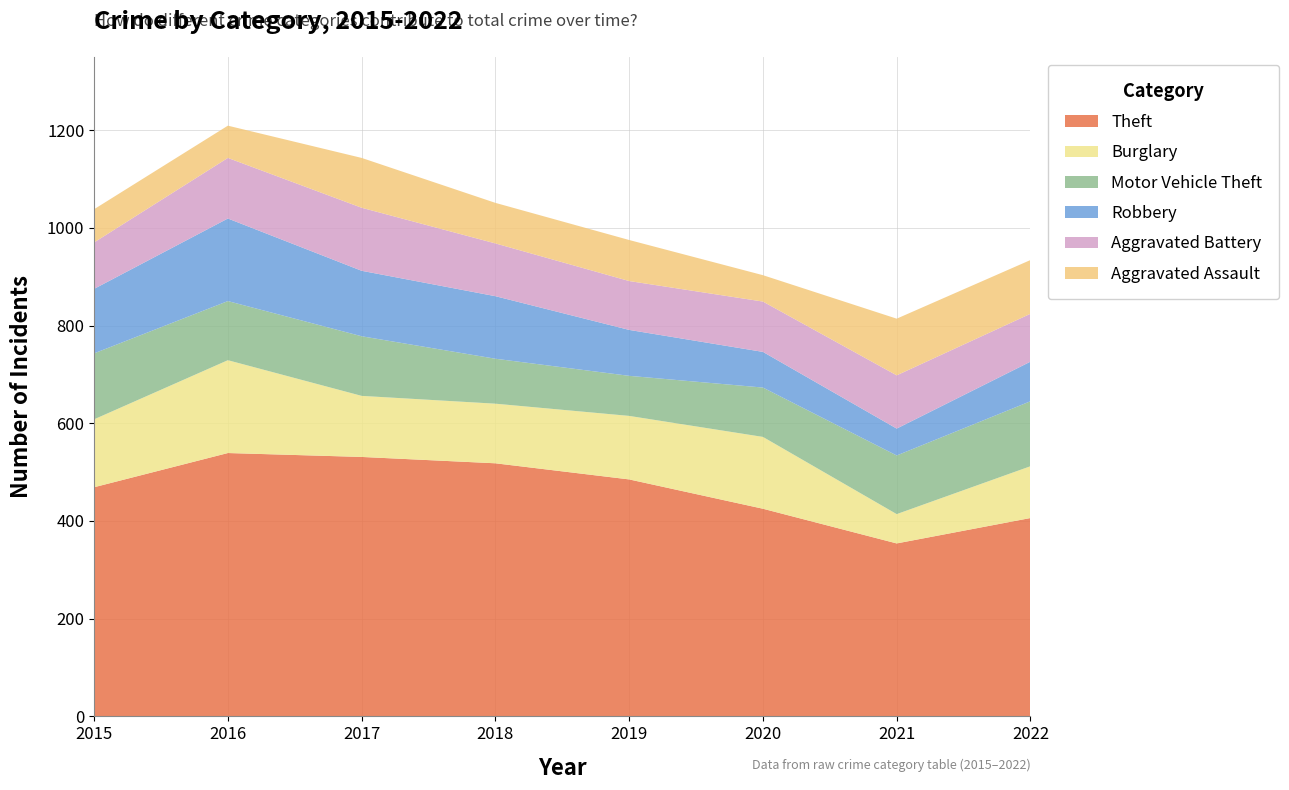

Reading left to right, transcribe all the data shown in this chart.

Theft: 469	539	531	518	485	425	354	406
Burglary: 139	190	125	122	130	147	60	106
Motor Vehicle Theft: 135	121	122	92	82	101	120	133
Robbery: 132	169	134	128	94	73	55	81
Aggravated Battery: 95	124	129	108	100	103	109	98
Aggravated Assault: 68	66	102	83	84	54	116	110